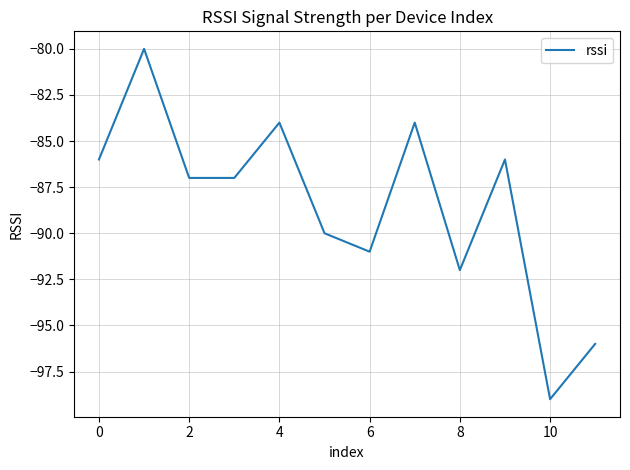

What is the greatest value displayed?

-80